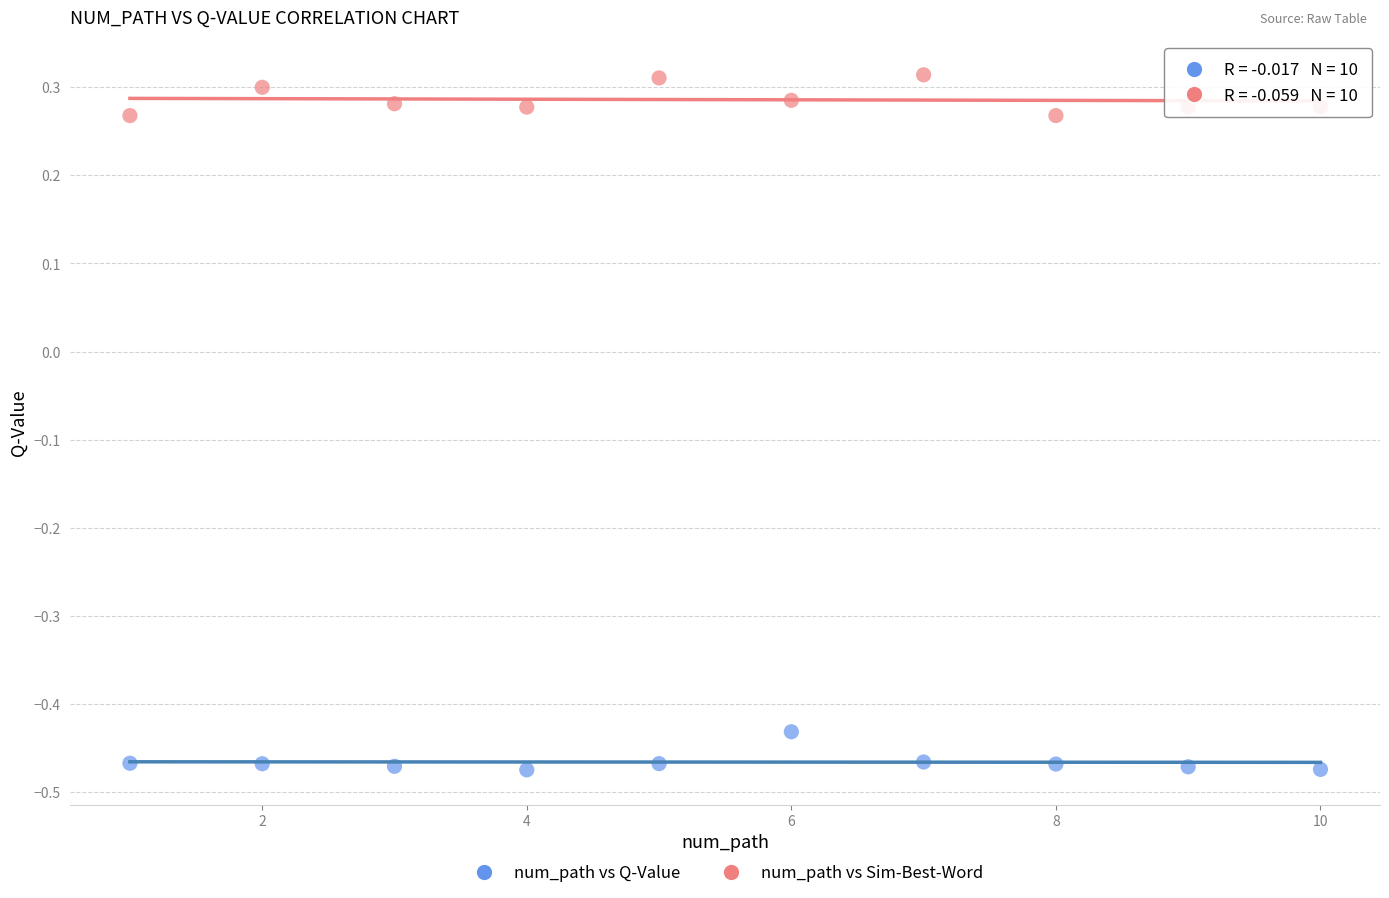

Across all data points, what is the range of X values (max minus min)?

9.0